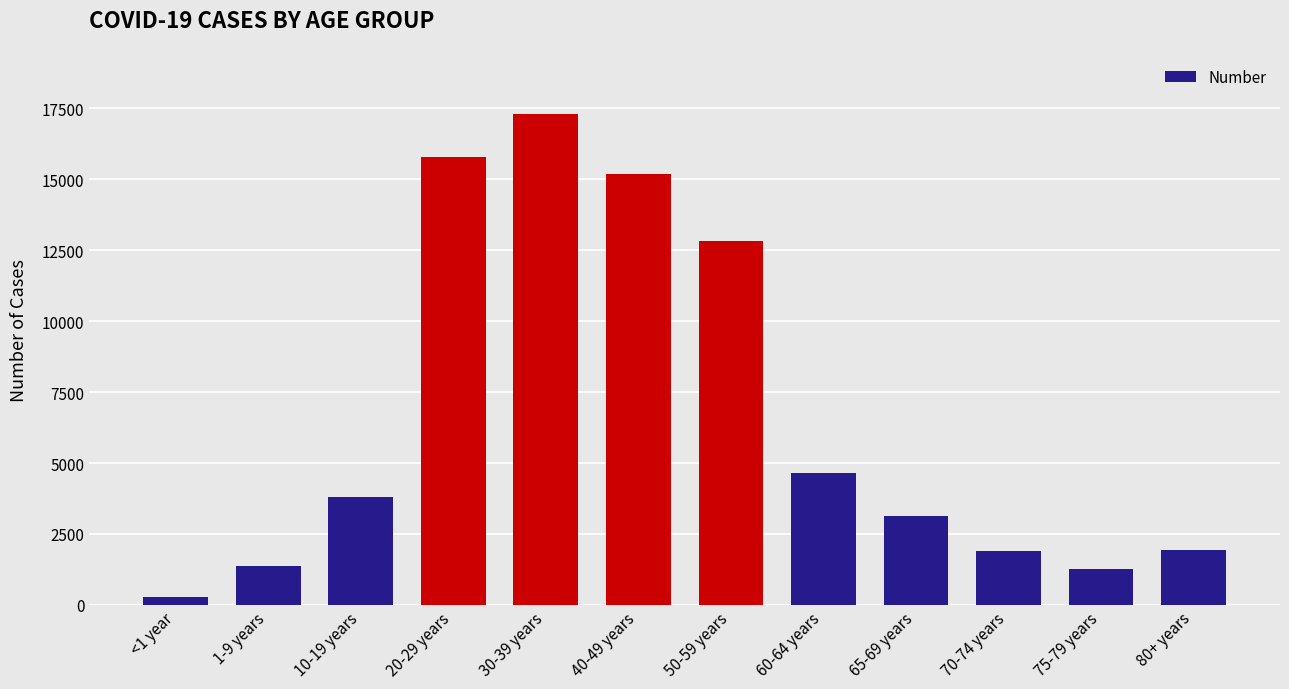

What position from the left is 40-49 years?

6